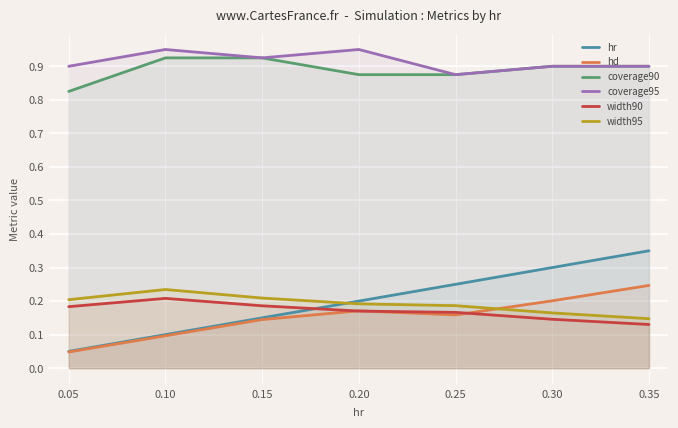

At which label is coverage95 closest to 0?

0.25